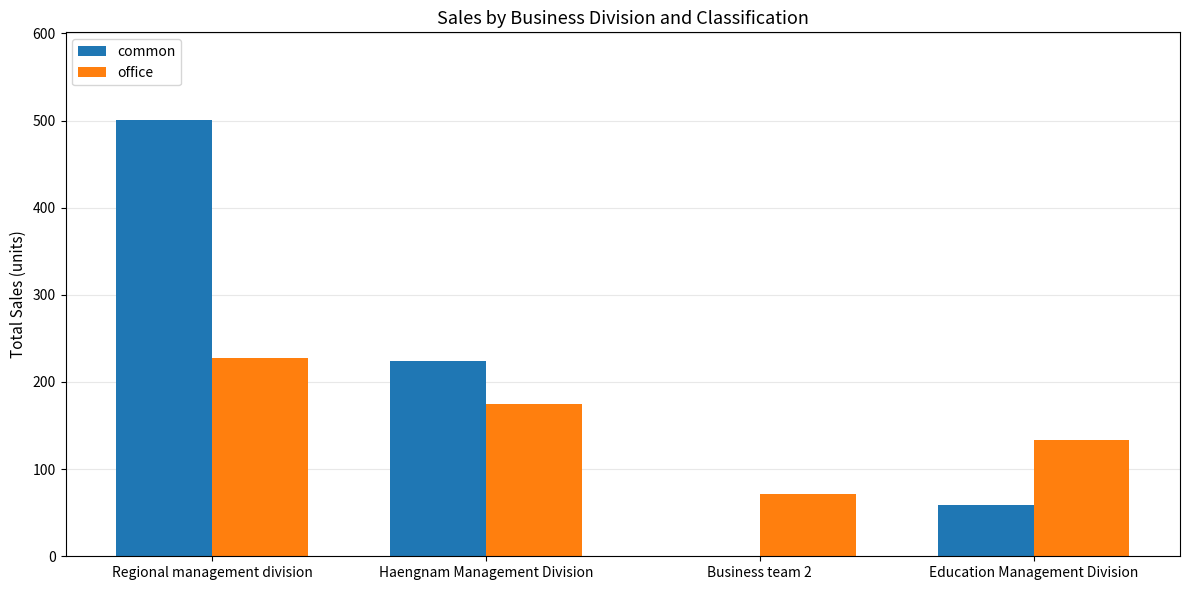

Which series has the widest spread of values?

common